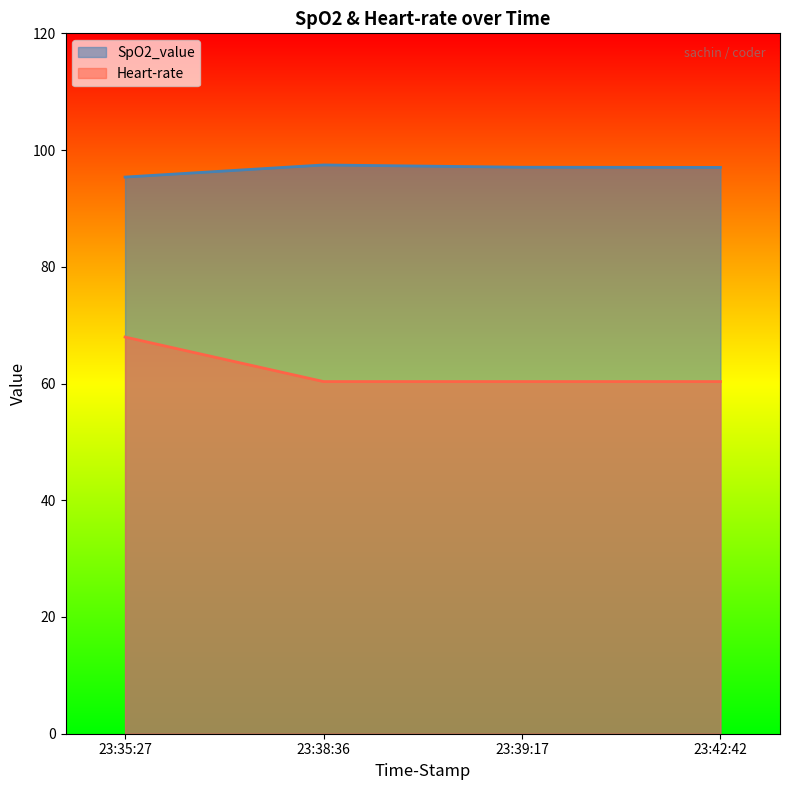

What is the value of the SpO2_value point at the 3rd from the left?

97.1